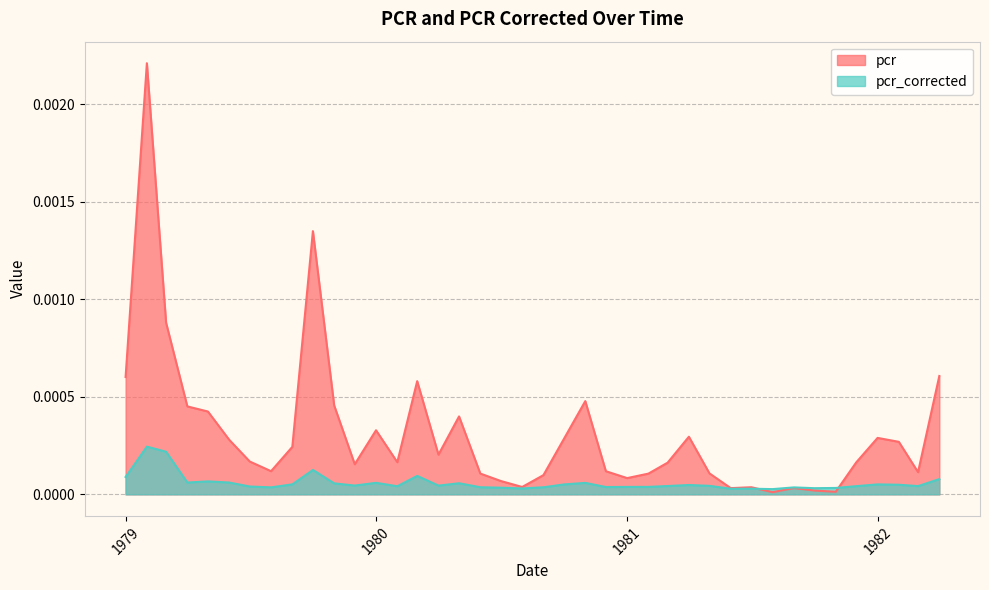

True or false: pcr has a value of 0.0 at 1981-11-01.

True